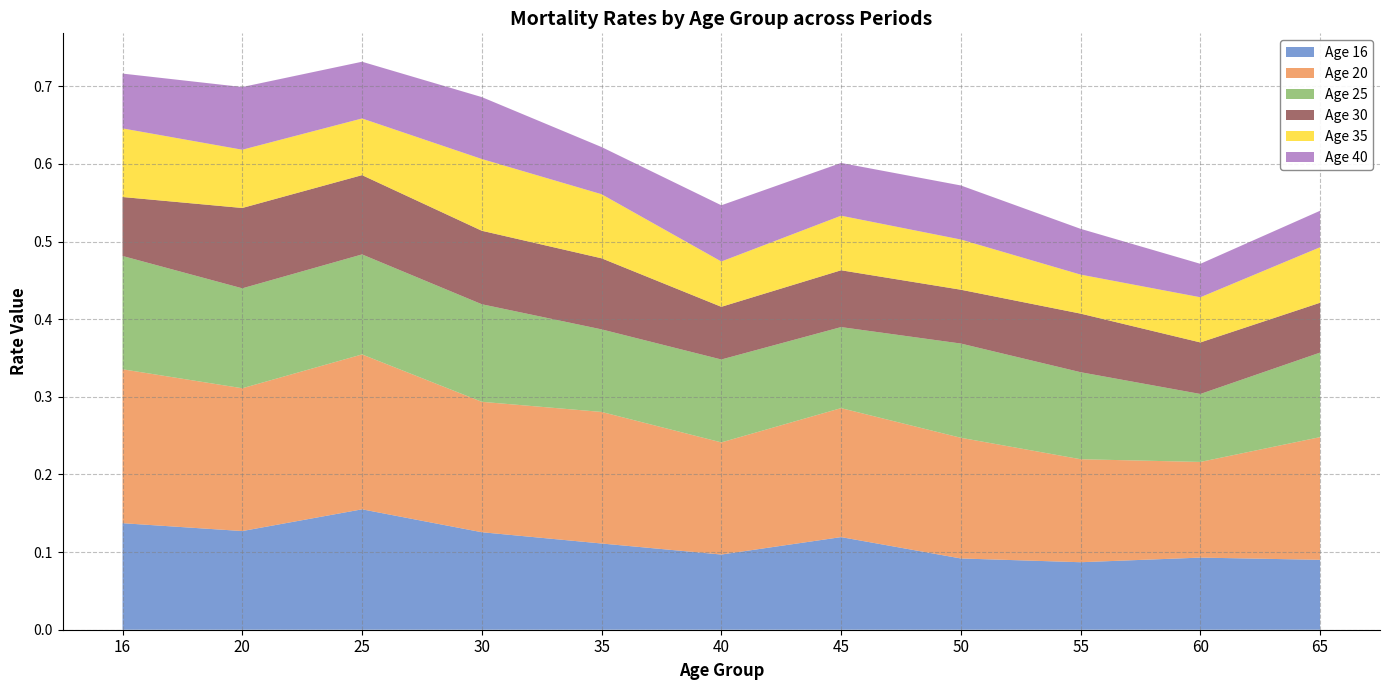

Reading left to right, extract all data points from this chart.

Age 16: 0.1	0.1	0.2	0.1	0.1	0.1	0.1	0.1	0.1	0.1	0.1
Age 20: 0.2	0.2	0.2	0.2	0.2	0.1	0.2	0.2	0.1	0.1	0.2
Age 25: 0.1	0.1	0.1	0.1	0.1	0.1	0.1	0.1	0.1	0.1	0.1
Age 30: 0.1	0.1	0.1	0.1	0.1	0.1	0.1	0.1	0.1	0.1	0.1
Age 35: 0.1	0.1	0.1	0.1	0.1	0.1	0.1	0.1	0.1	0.1	0.1
Age 40: 0.1	0.1	0.1	0.1	0.1	0.1	0.1	0.1	0.1	0.0	0.0